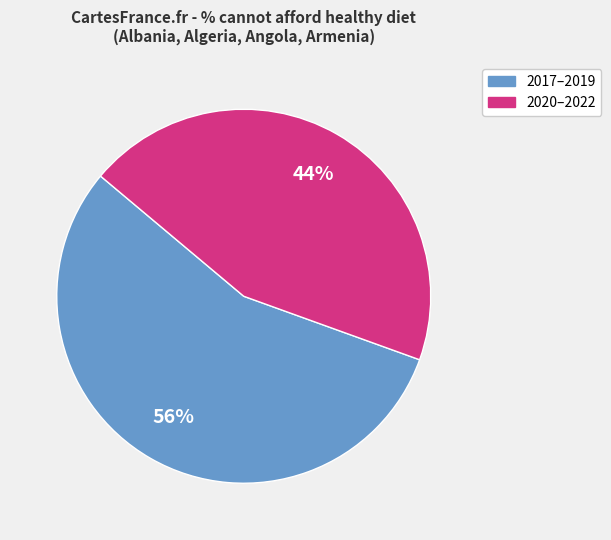

How many segments does this pie chart have?

2